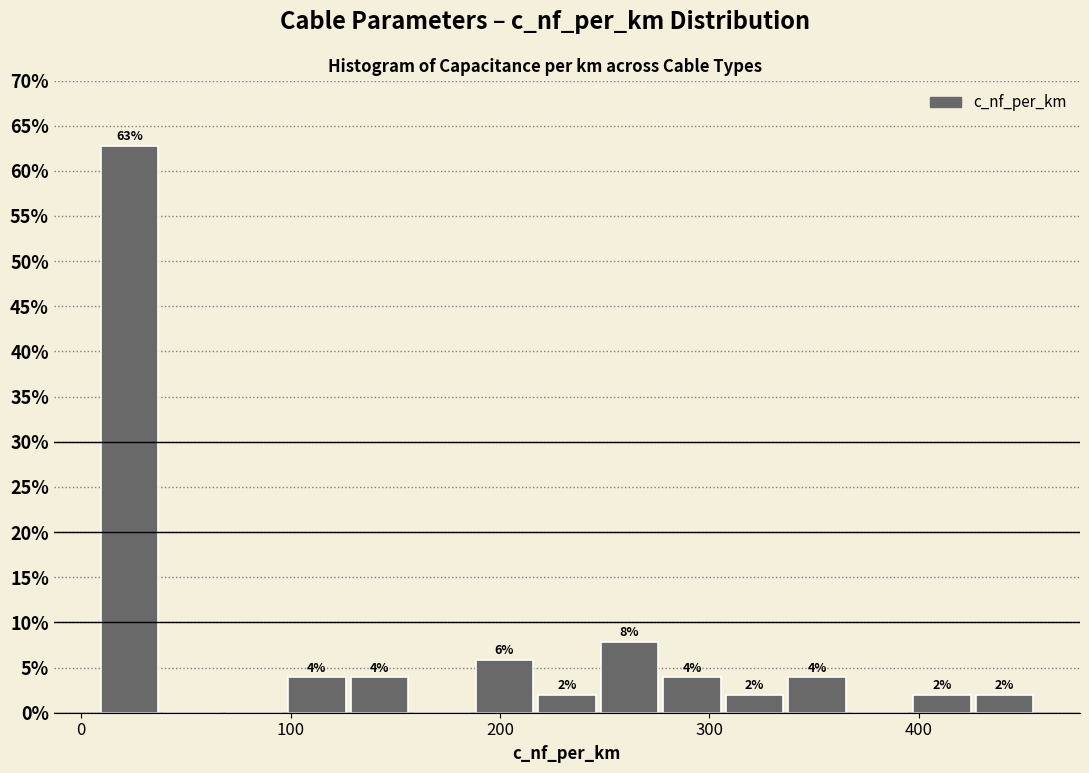

Read against the x-axis, roughly where is the centre of the tallest bar?

20